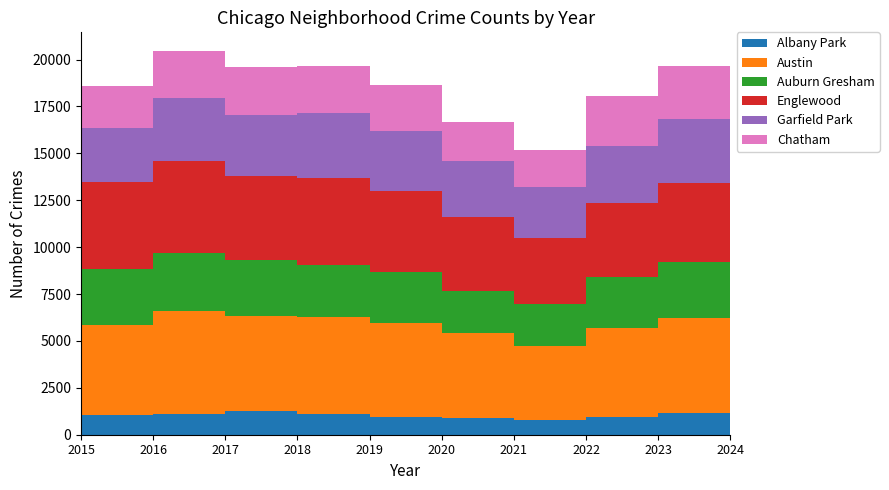

Reading right to left, transcribe all the data shown in this chart.

Albany Park: 778	1144	926	767	868	968	1117	1252	1110	1076
Austin: 3416	5082	4761	3970	4556	5008	5163	5096	5481	4770
Auburn Gresham: 1765	2992	2698	2237	2211	2700	2787	2973	3071	2987
Englewood: 2670	4185	3981	3518	3945	4310	4608	4471	4938	4658
Garfield Park: 1967	3407	3034	2687	3009	3226	3486	3257	3360	2877
Chatham: 1811	2869	2650	1974	2081	2441	2513	2566	2467	2195